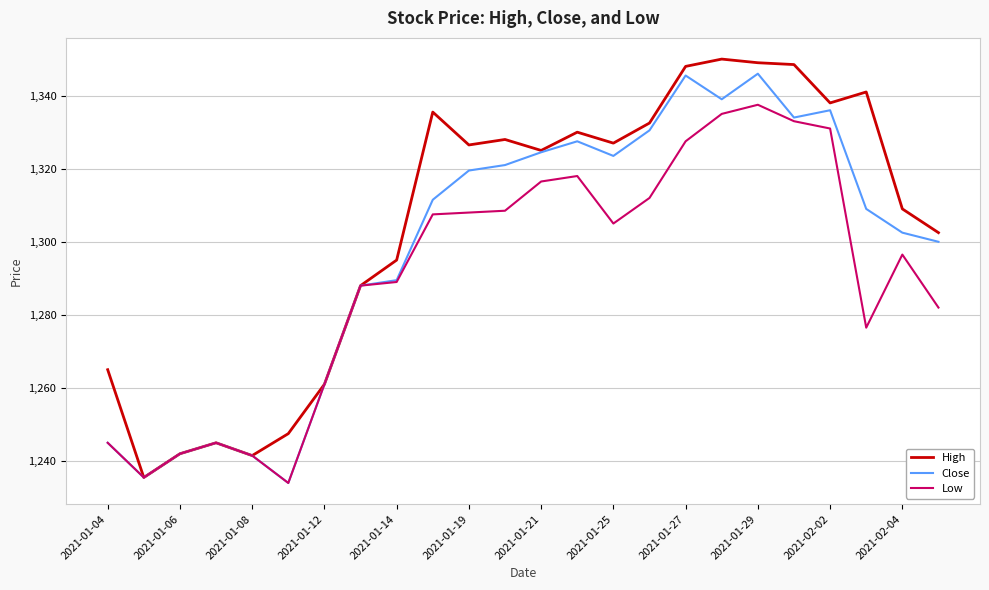

What is the minimum value for Close?

1234.0